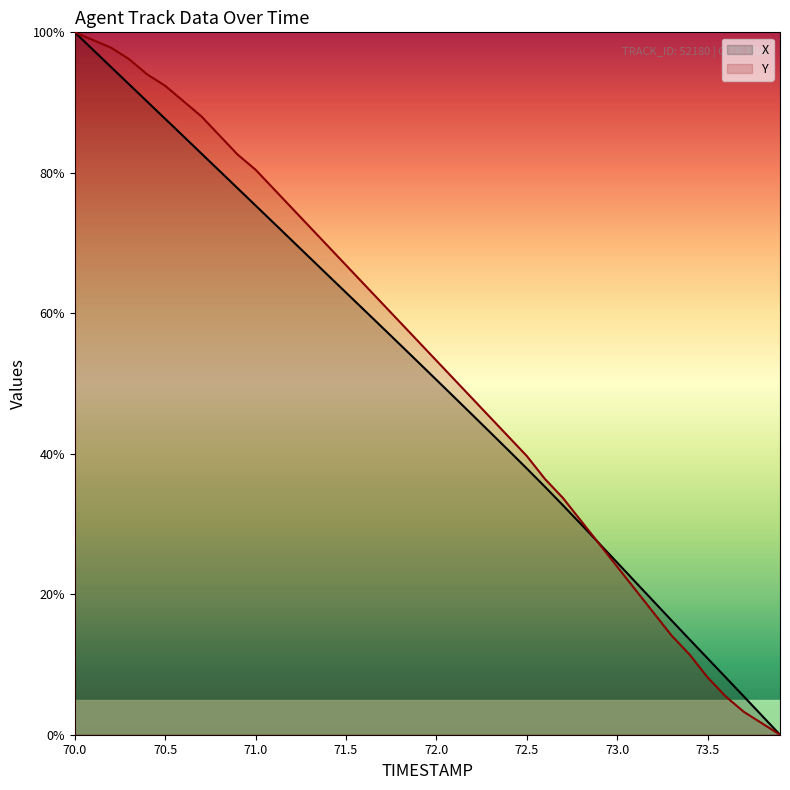

What is the sum of all X values?

2043.8